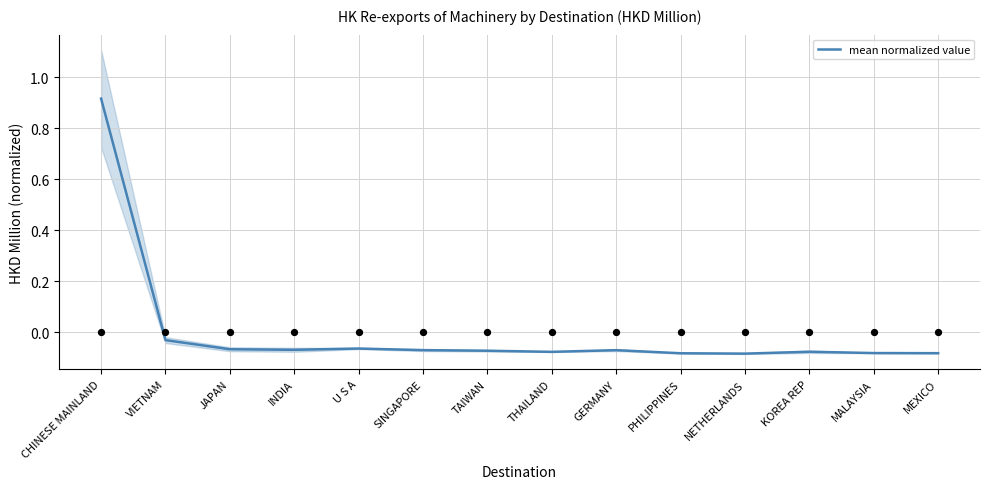

Which has a higher value, MEXICO or MALAYSIA?

MALAYSIA